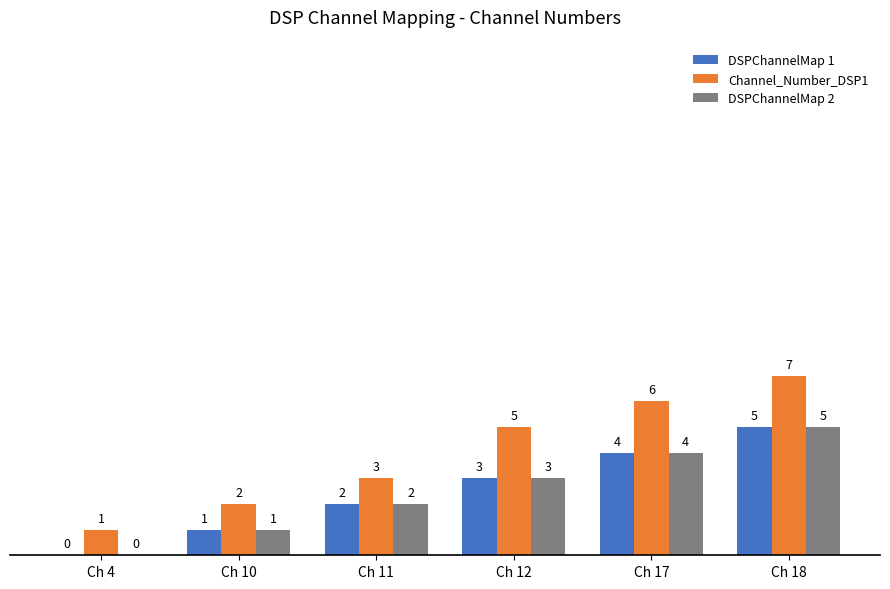

How many categories are shown in the chart?

6